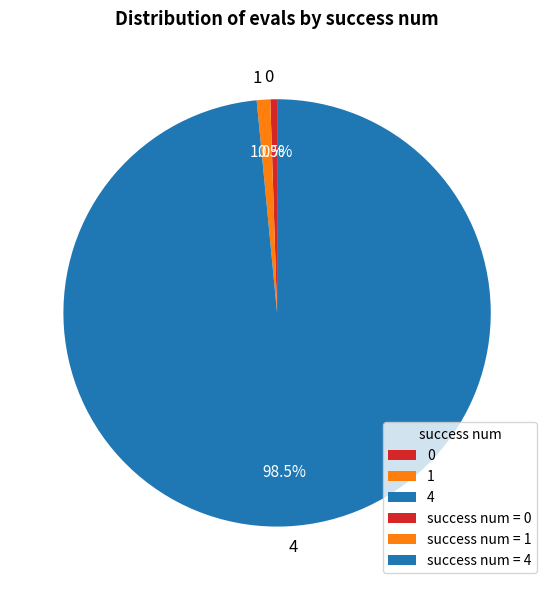

Does any single category account for the majority?

Yes